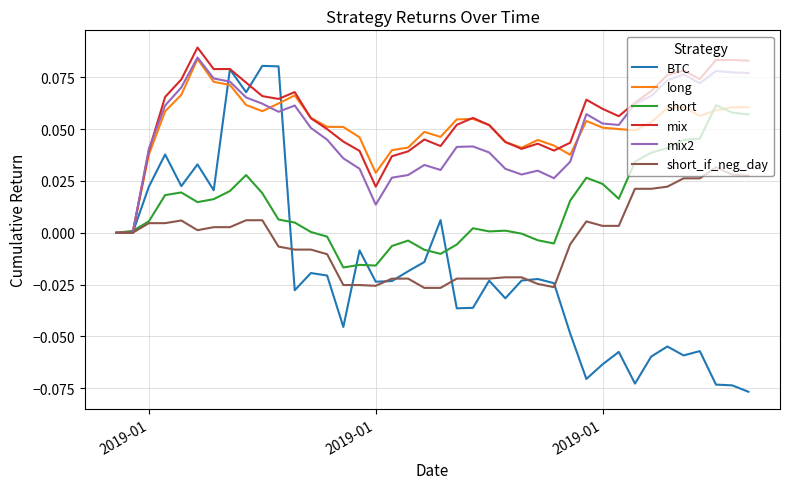

What are all the series names shown in the legend?

BTC, long, short, mix, mix2, short_if_neg_day